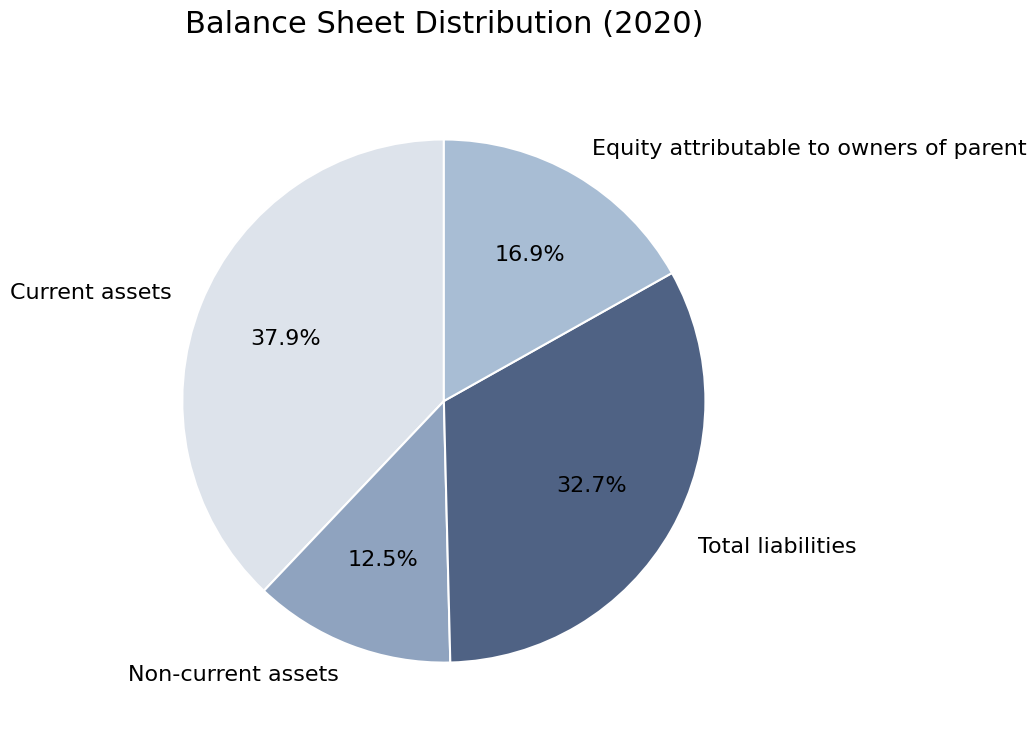

Which slice is the largest?

Current assets